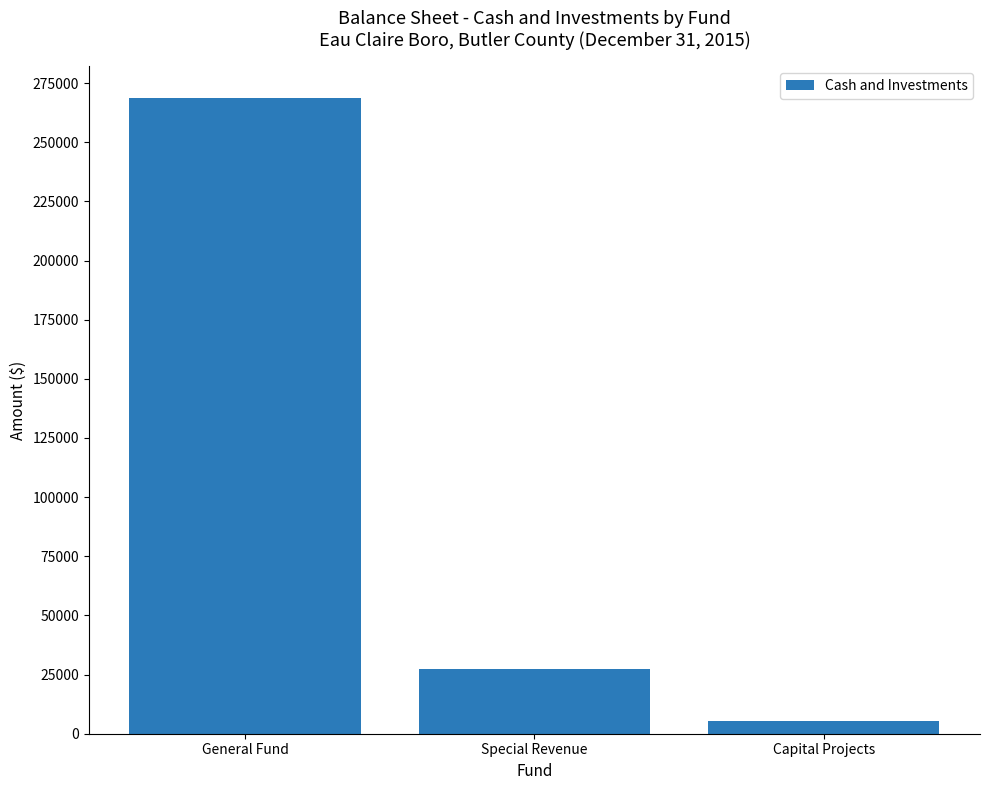

At which label is the value closest to 137002?

Special Revenue